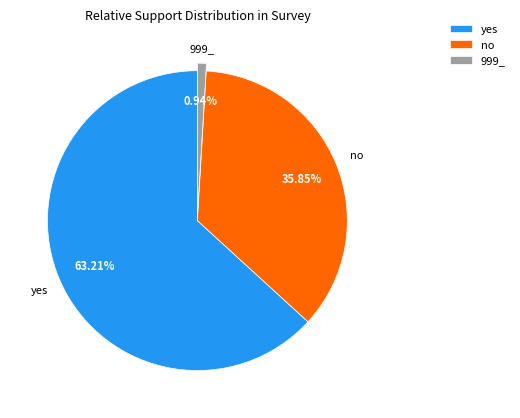

To the nearest percent, what portion does no represent?

36%